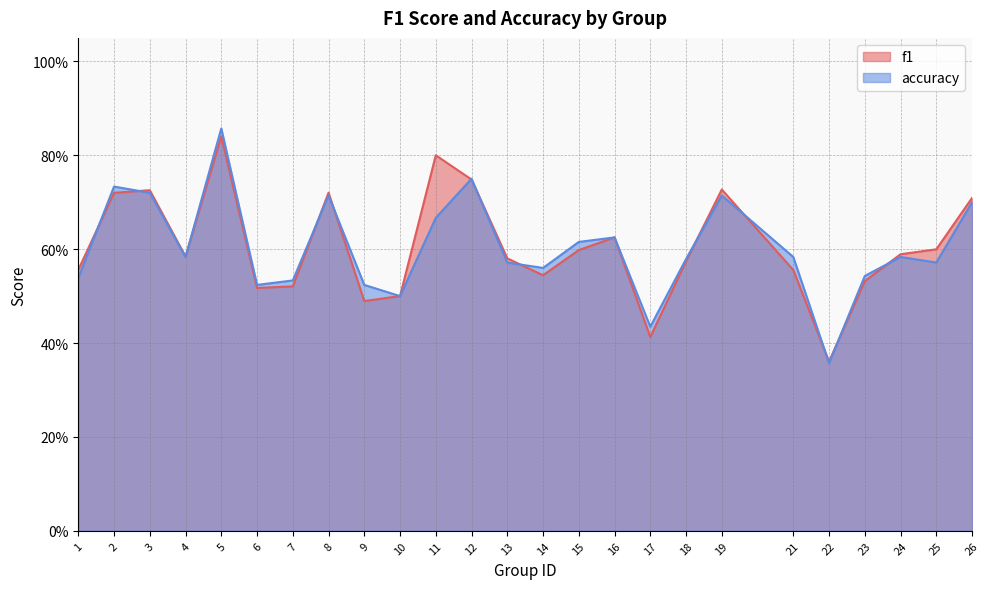

What is the sum of all f1 values?

15.1